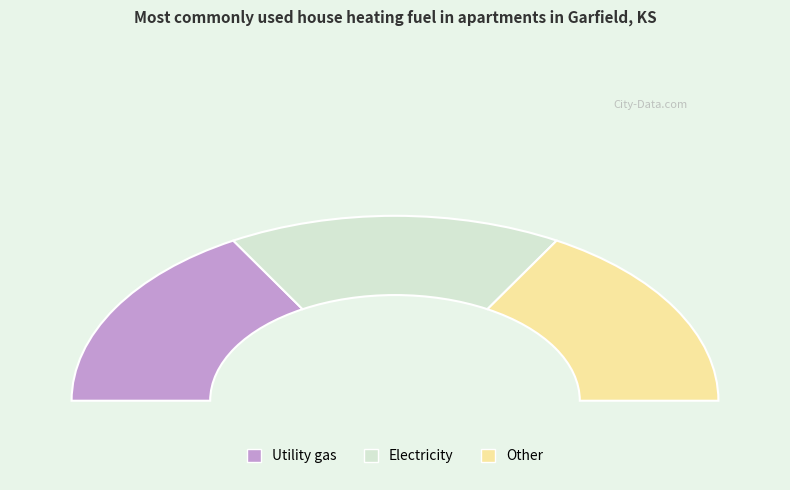

To the nearest percent, what is the average slice percentage?

33%